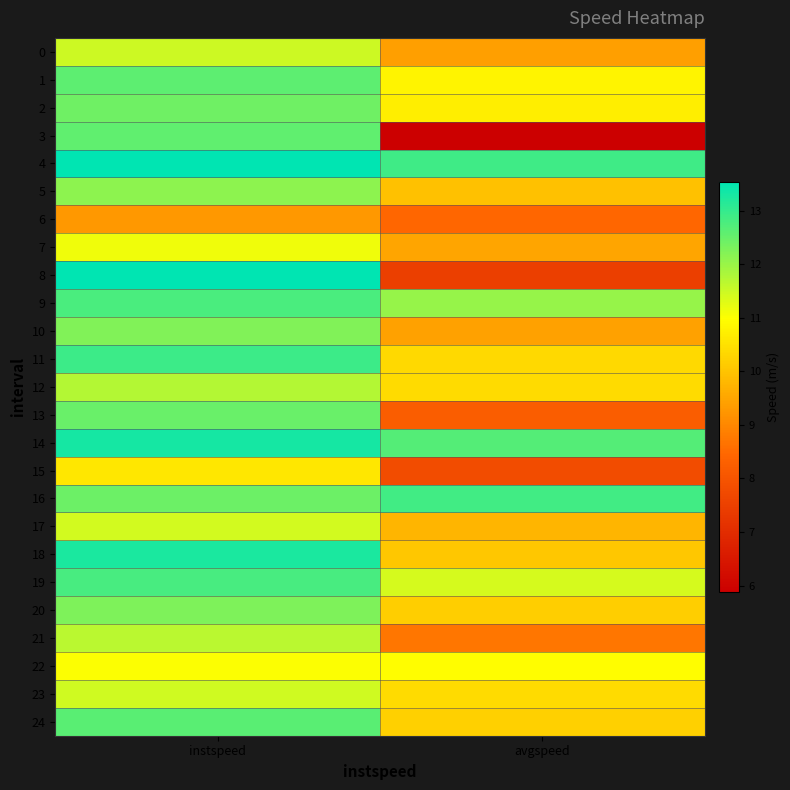

What is the difference between the highest and lowest values at avgspeed?

7.0